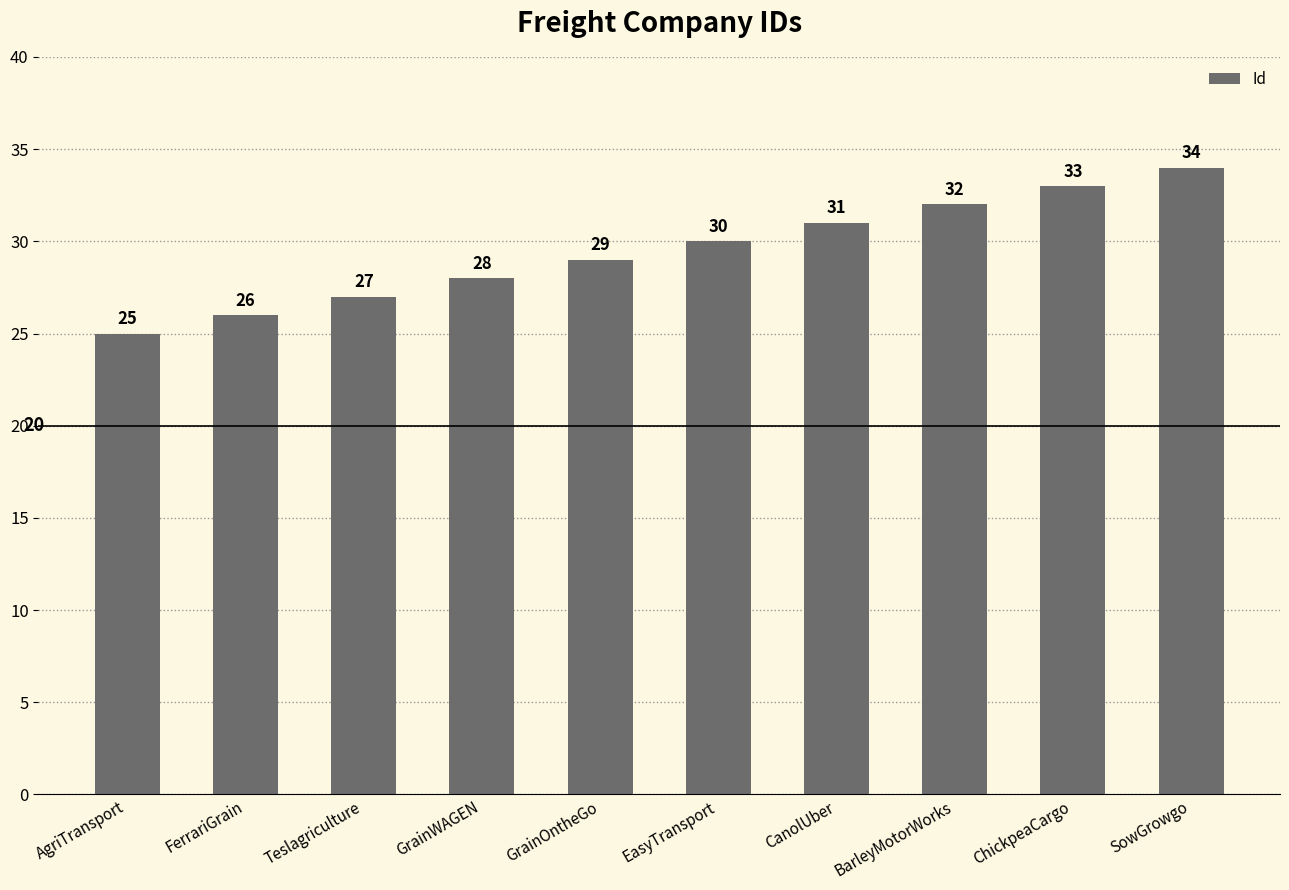

Reading left to right, extract all data points from this chart.

25	26	27	28	29	30	31	32	33	34